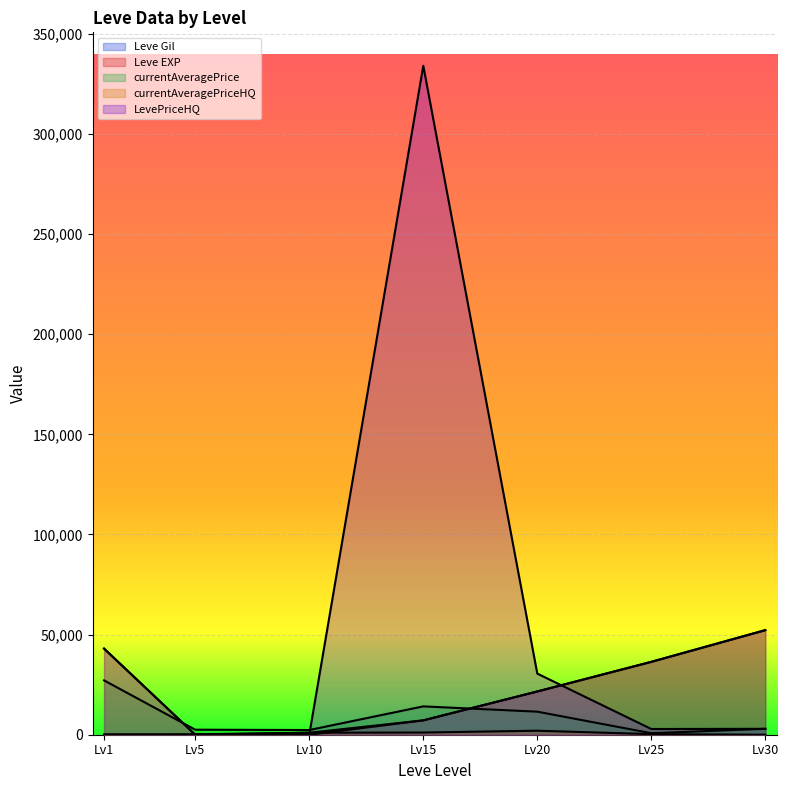

Where is the first local minimum for currentAveragePriceHQ?

Lv5